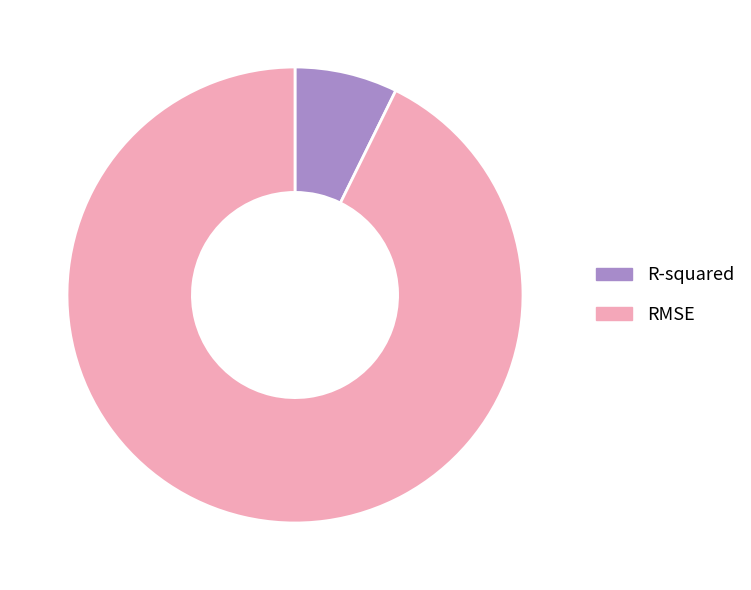

True or false: RMSE accounts for 99% of the total.

False